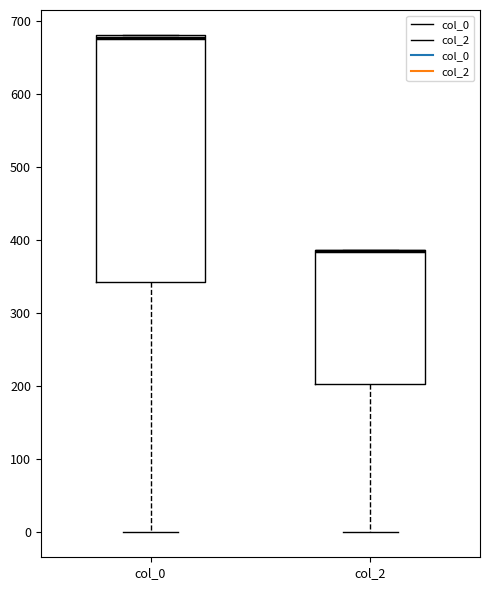

Reading left to right, read every box against the y-axis: the position of its median line, the range the box covers, and the ends of its whiskers. The values are not printed on the chart, so give them approximately, as read against the axis.

col_0: median 680 (just below the box's upper edge), box 340 to 680, whiskers 0 to 680
col_2: median 390 (drawn on the box's upper edge), box 200 to 390, whiskers 0 to 390